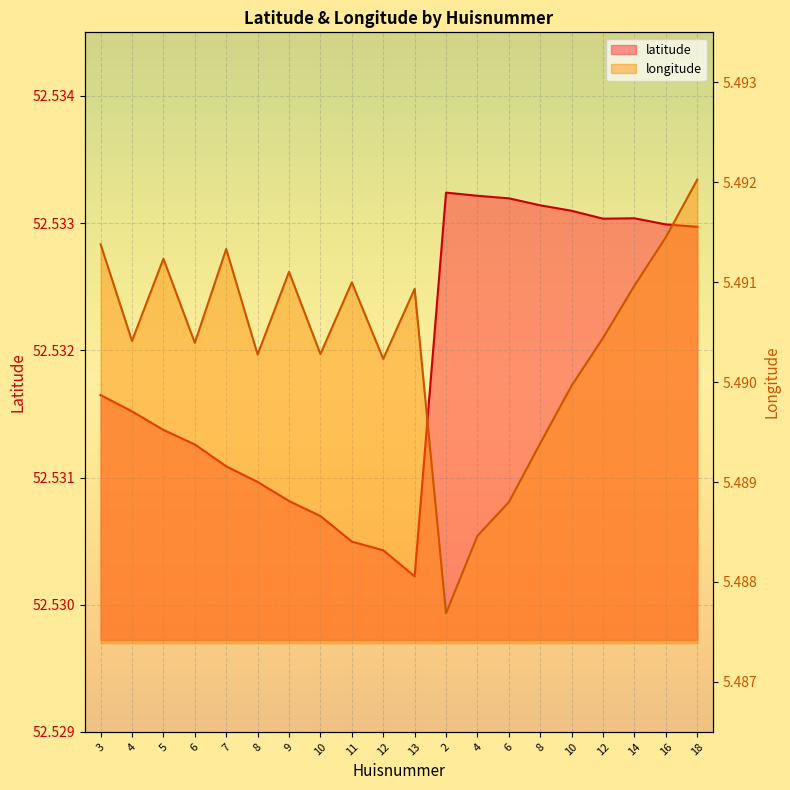

Rank the categories by longitude value from highest to lowest.

18, 16, 3, 7, 5, 9, 11, 14, 13, 12, 4, 6, 10, 8, 12, 10, 8, 6, 4, 2